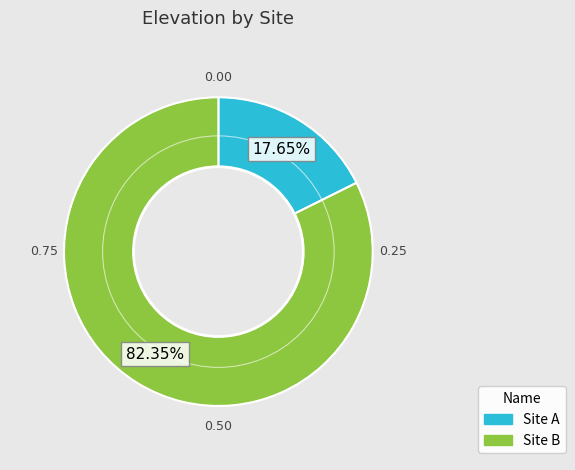

What is the largest slice in the pie chart?

Site B